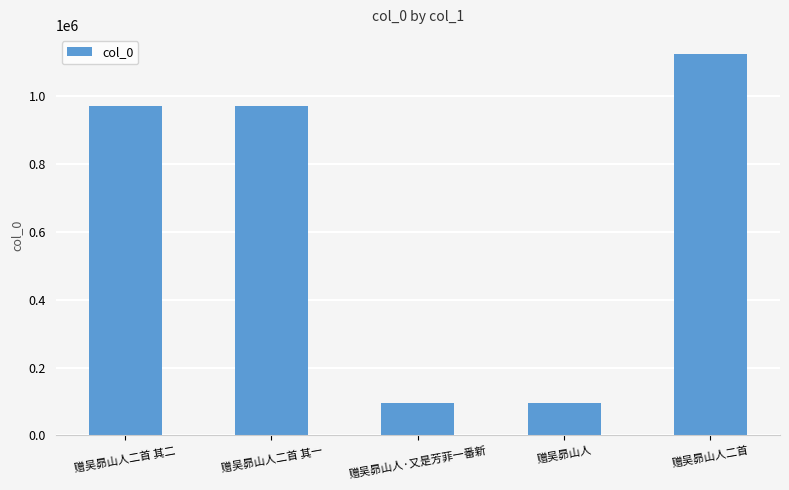

What is the value of the 5th bar from the left?

1124053